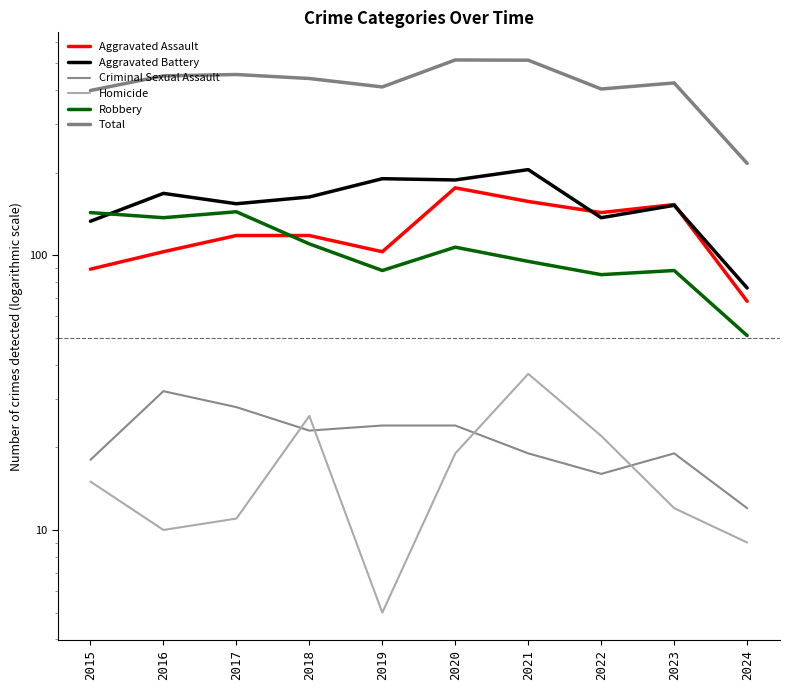

Does the chart display data point markers on the line(s)?

No